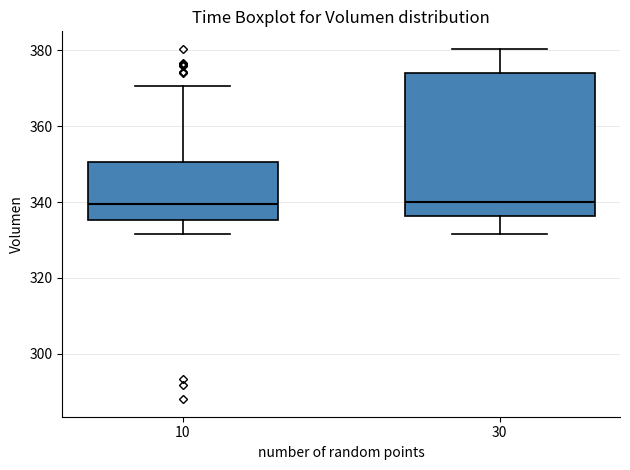

Where is the upper edge of the box at x = 30 on the y-axis? The values are not printed on the chart, so give them approximately, as read against the axis.

374